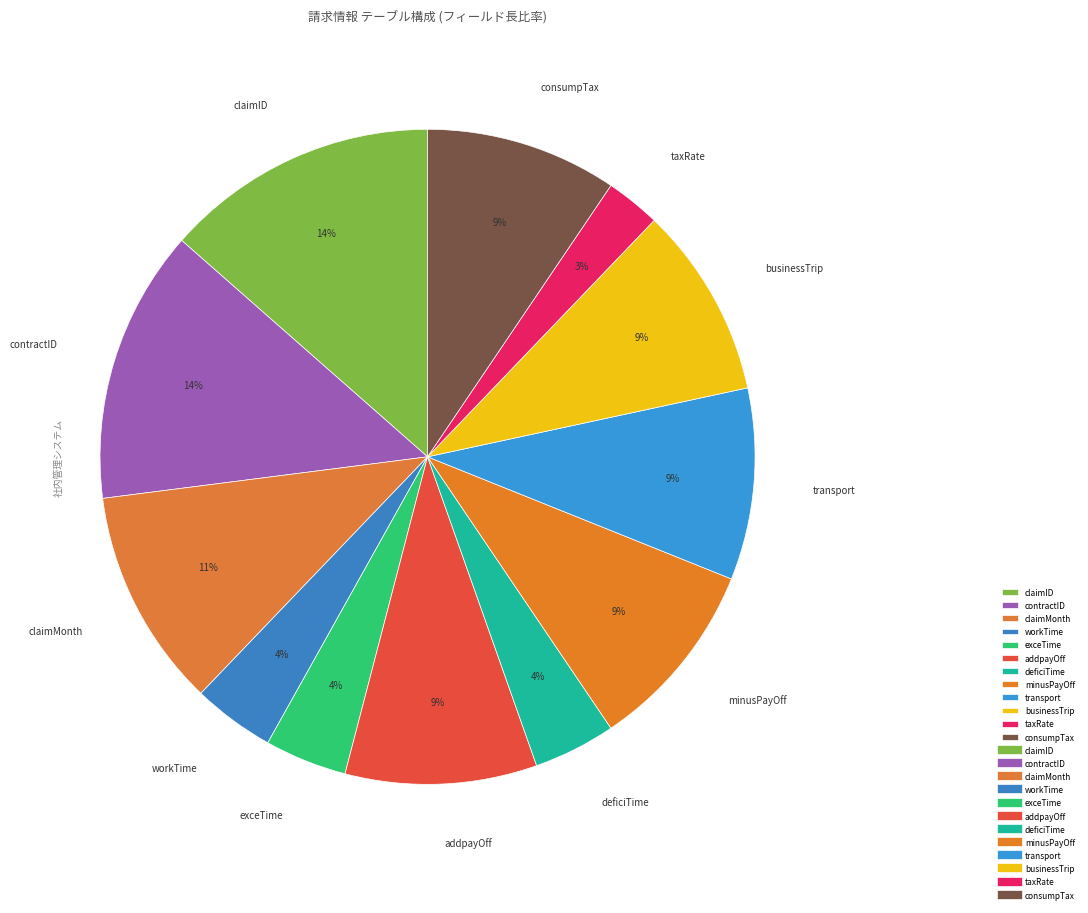

Count the number of slices in the pie.

12